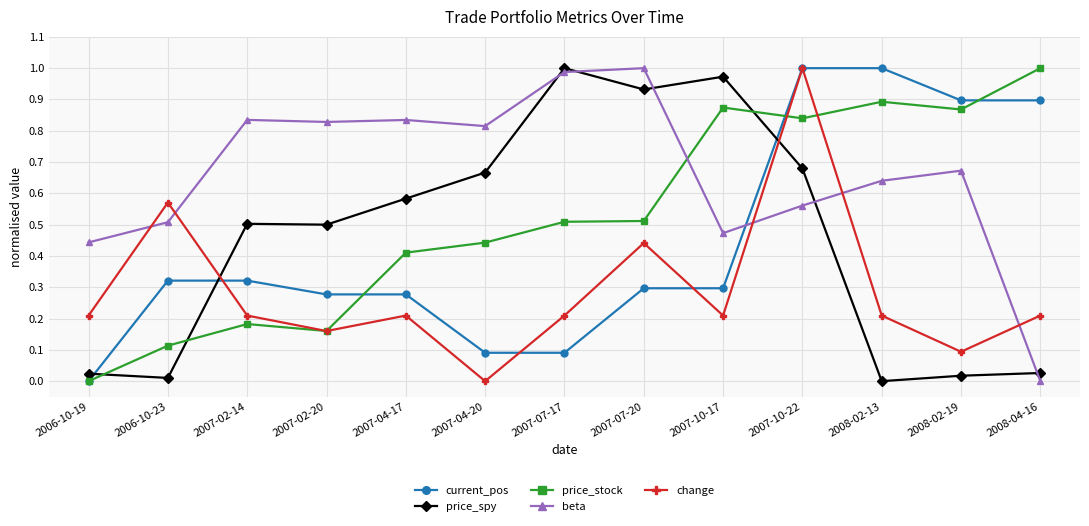

True or false: price_stock has a value of 0.2 at 2008-02-13.

False